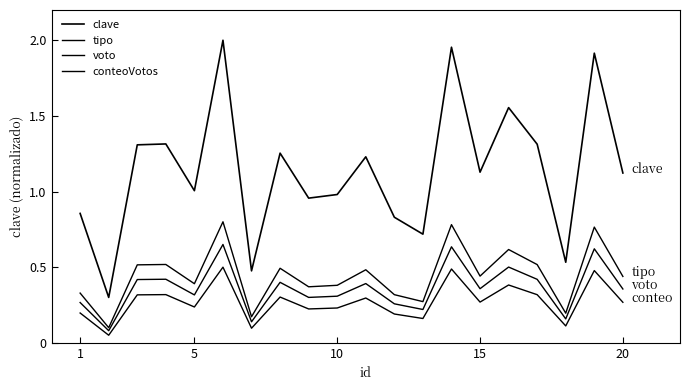

What is the value of the tipo point at the 20th from the left?

0.4